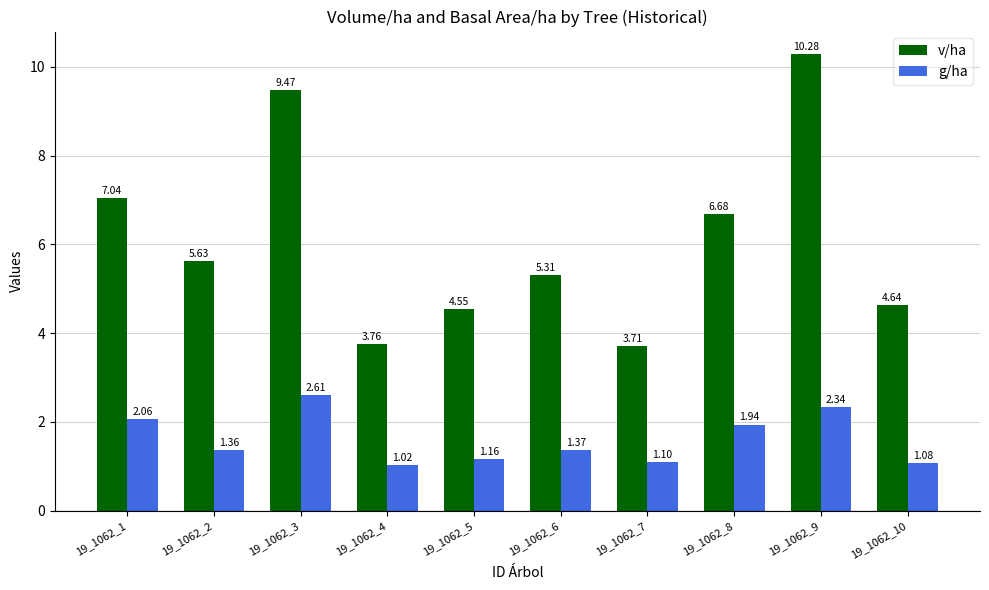

At how many categories does at least one series exceed 6?

4